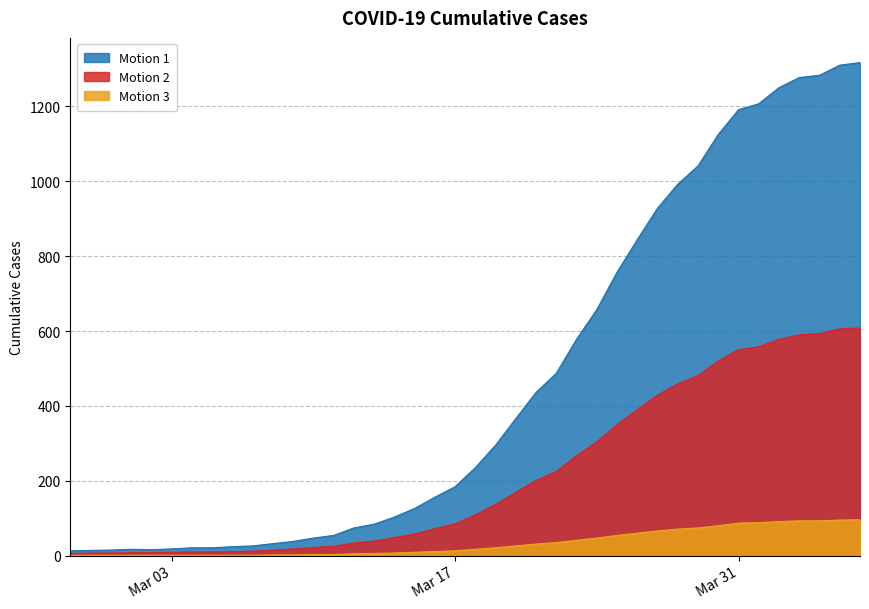

What is the value of the Motion 1 point at the 34th from the left?

1191